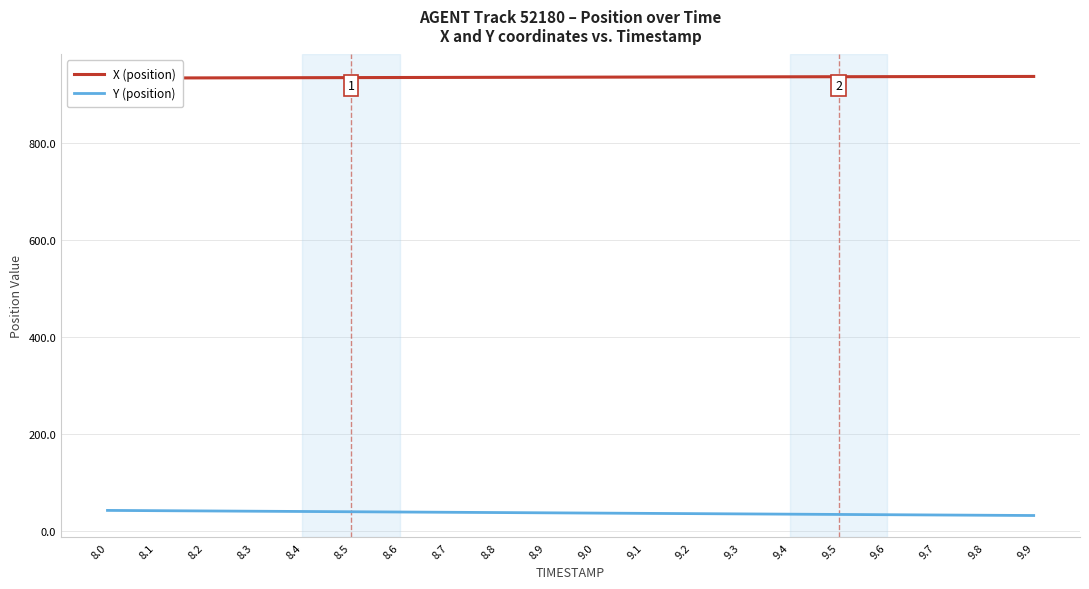

Reading right to left, extract all data points from this chart.

X (position): 9.9=936.5	9.8=936.3	9.7=936.2	9.6=936.1	9.5=935.9	9.4=935.7	9.3=935.6	9.2=935.4	9.1=935.2	9.0=935.0	8.9=934.9	8.8=934.7	8.7=934.5	8.6=934.3	8.5=934.1	8.4=933.9	8.3=933.7	8.2=933.5	8.1=933.3	8.0=933.1
Y (position): 9.9=31.1	9.8=31.6	9.7=32.2	9.6=32.7	9.5=33.3	9.4=33.9	9.3=34.4	9.2=35.0	9.1=35.5	9.0=36.1	8.9=36.6	8.8=37.2	8.7=37.8	8.6=38.3	8.5=38.9	8.4=39.4	8.3=40.0	8.2=40.5	8.1=41.1	8.0=41.6